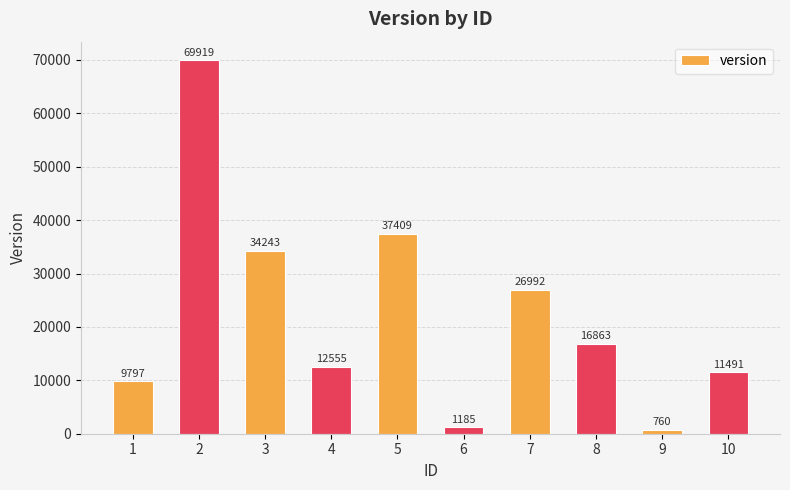

What is the value of the 3rd bar from the left?

34243